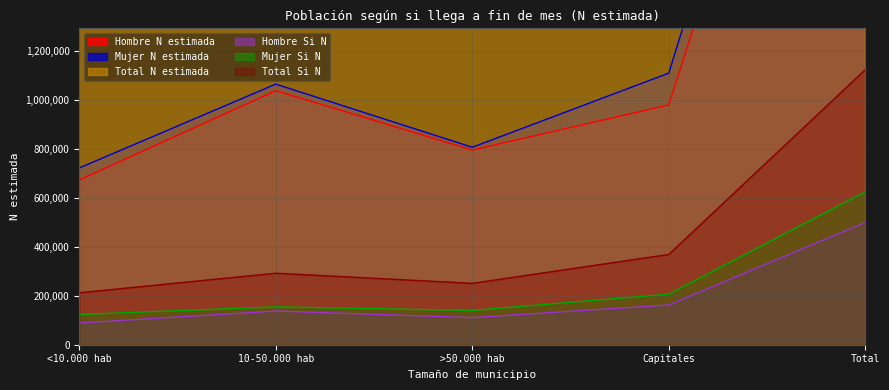

Where is the first local minimum for Mujer N estimada?

>50.000 hab